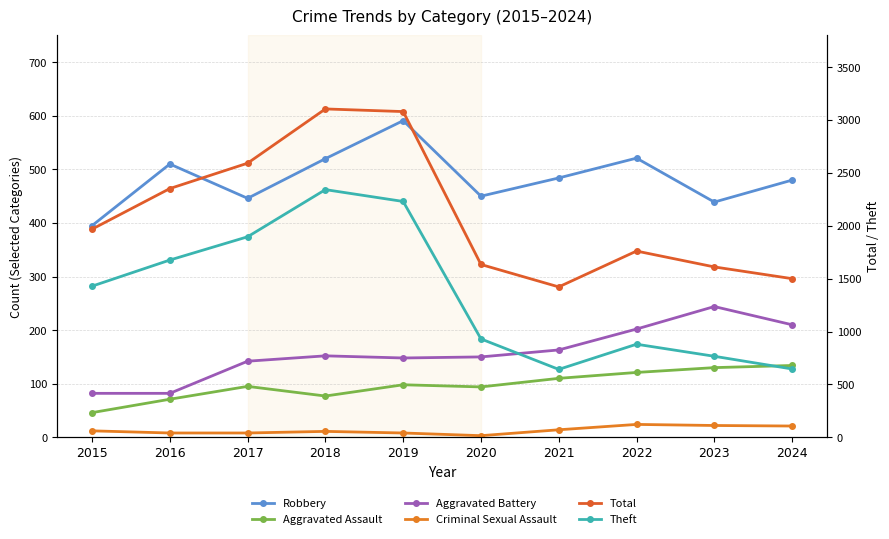

Between 2019 and 2020, which is larger?

2019